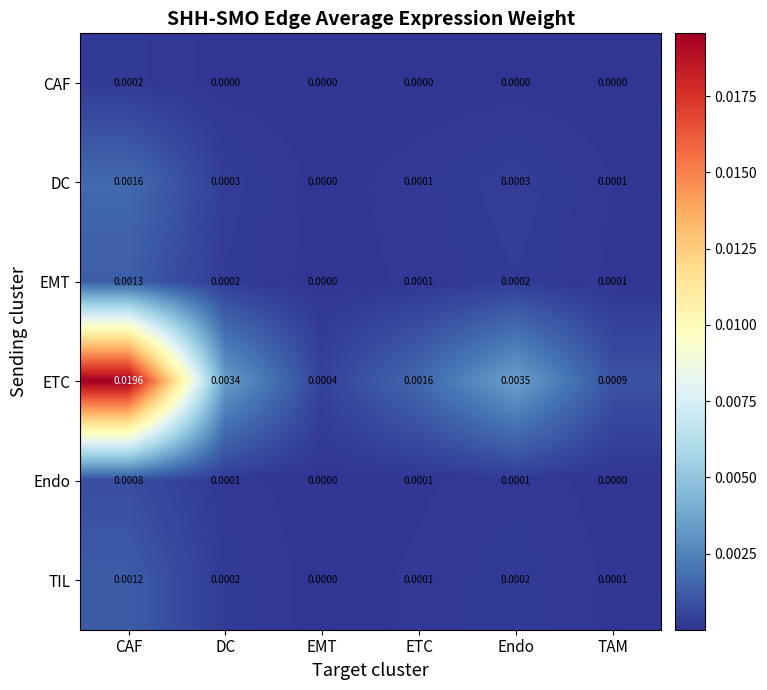

At which category is the sum across all series the highest?

CAF